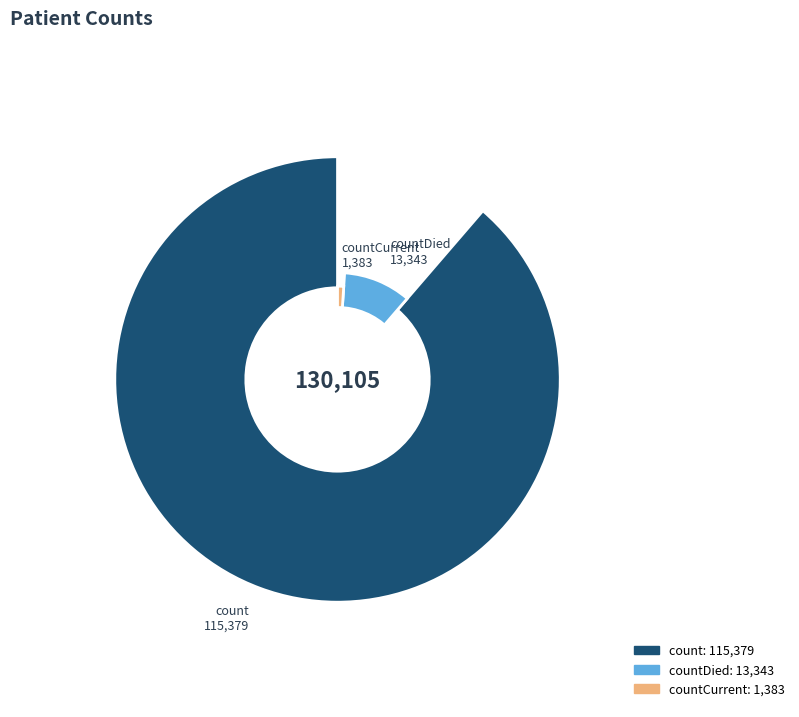

What is the change in value from count to countDied?

-102036